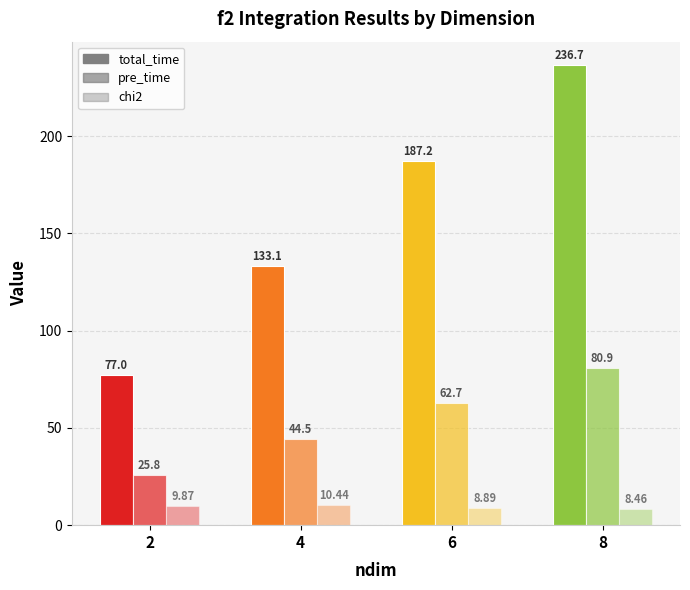

How many data points in chi2 are above 9?

2